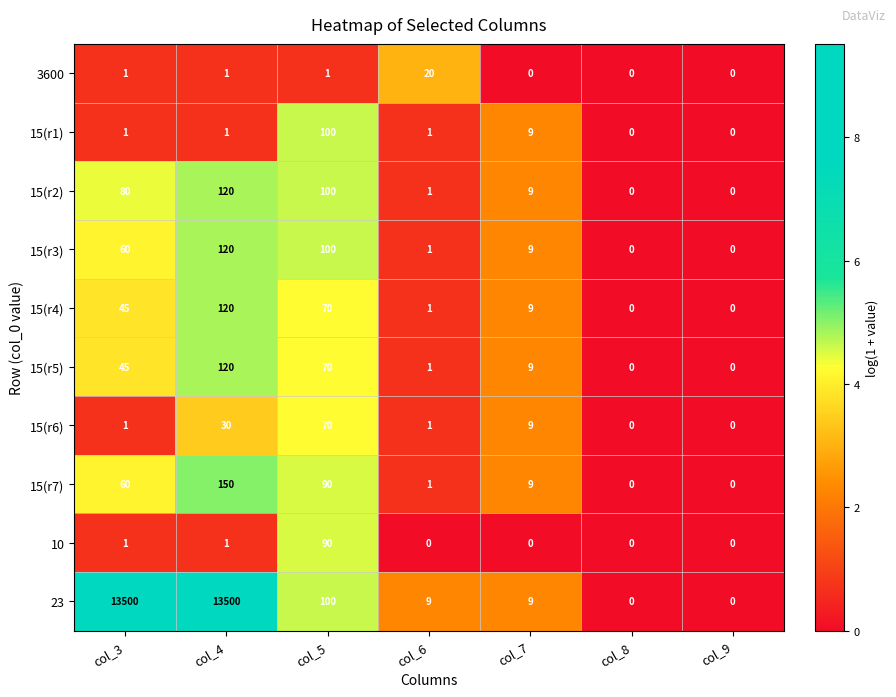

Which series has the largest range (max minus min)?

23